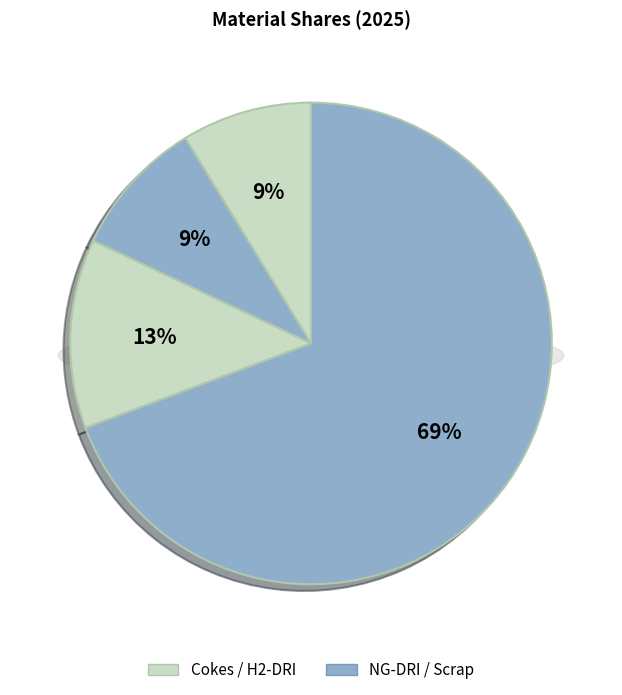

To the nearest percent, what is the average slice percentage?

25%